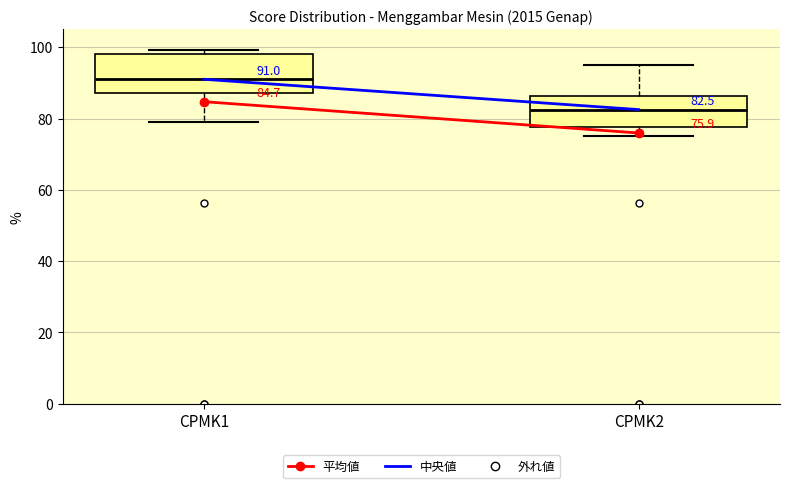

Which box is the tallest, from its lower edge to its upper edge?

CPMK1